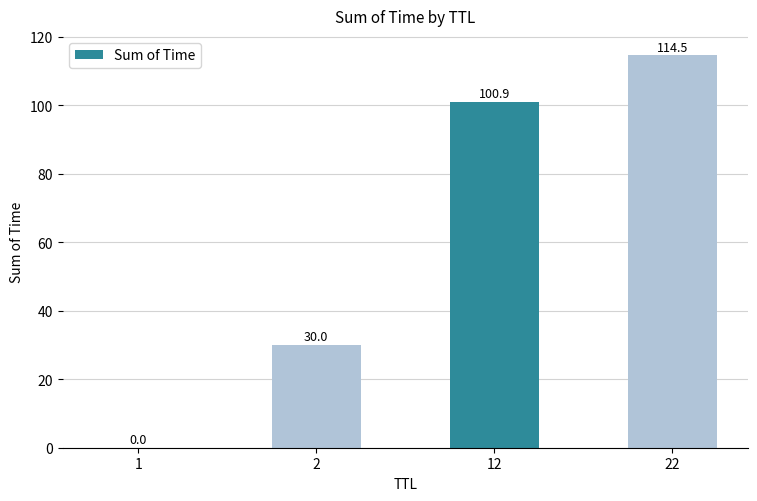

The value at 12 is 159.9. True or false?

False